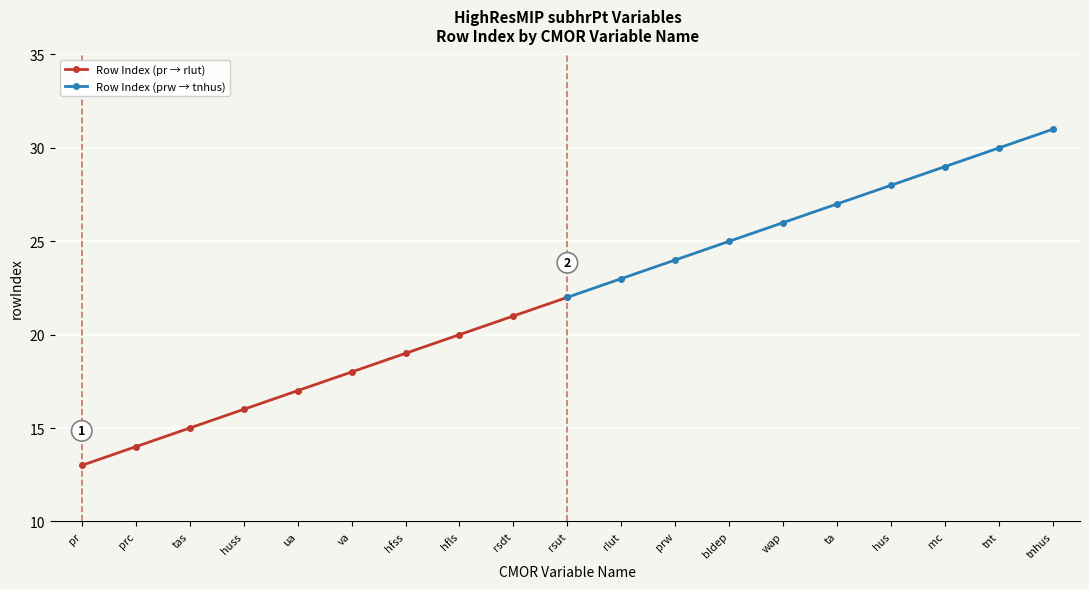

Count the number of data series in this chart.

2